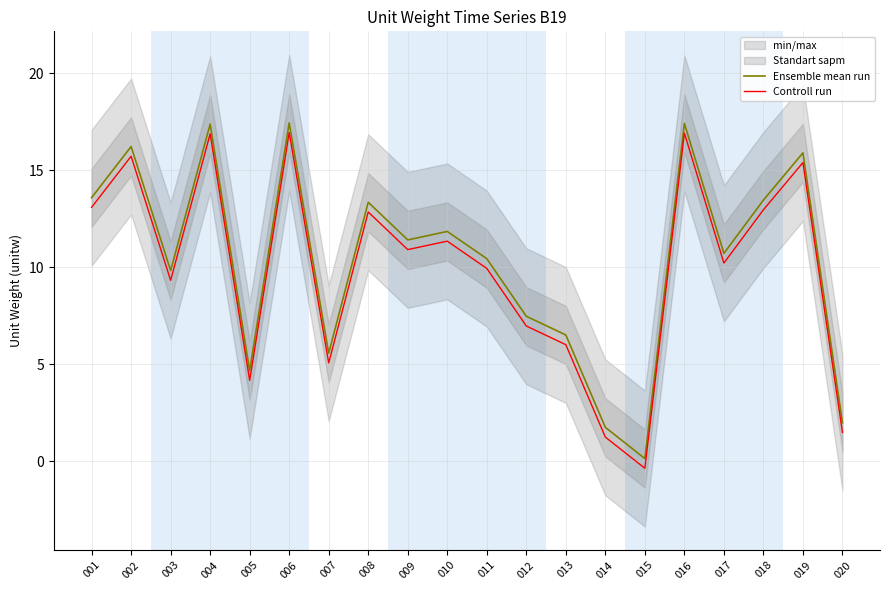

Where is Ensemble mean run nearest to the value 8?

012